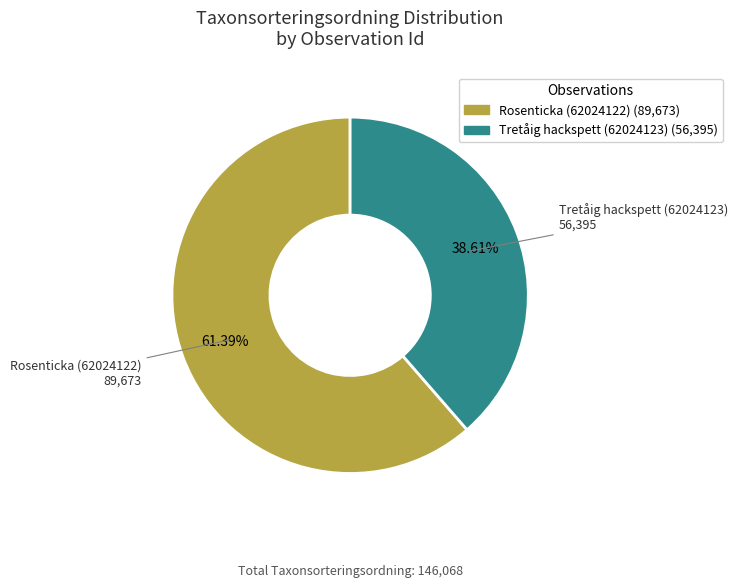

To the nearest percent, what is the combined percentage of Rosenticka (62024122) and Tretåig hackspett (62024123)?

100%